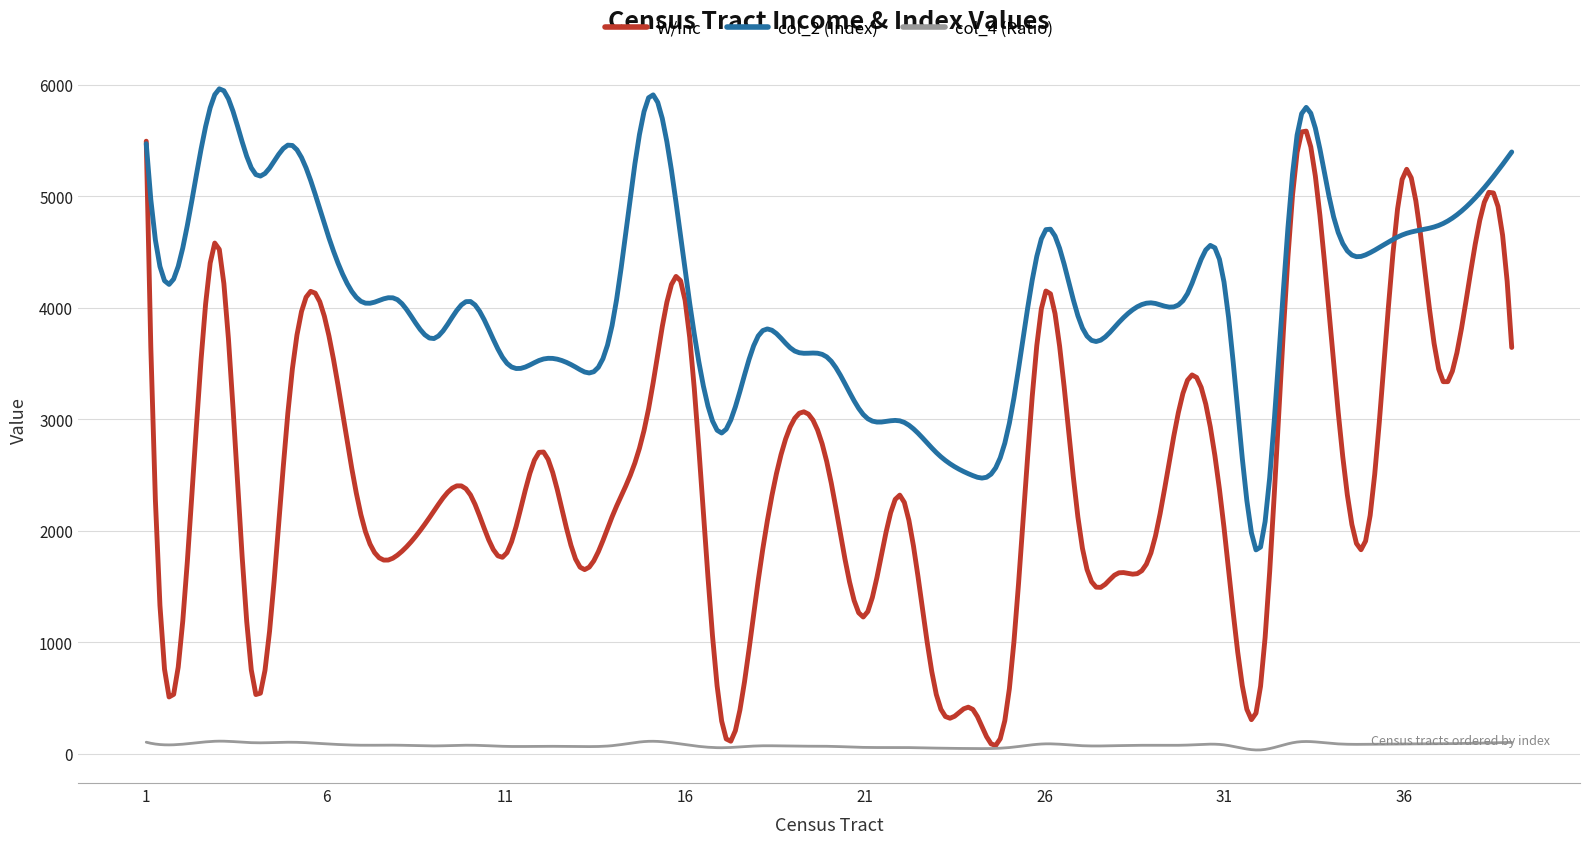

What is the maximum value shown in the chart?

5964.5